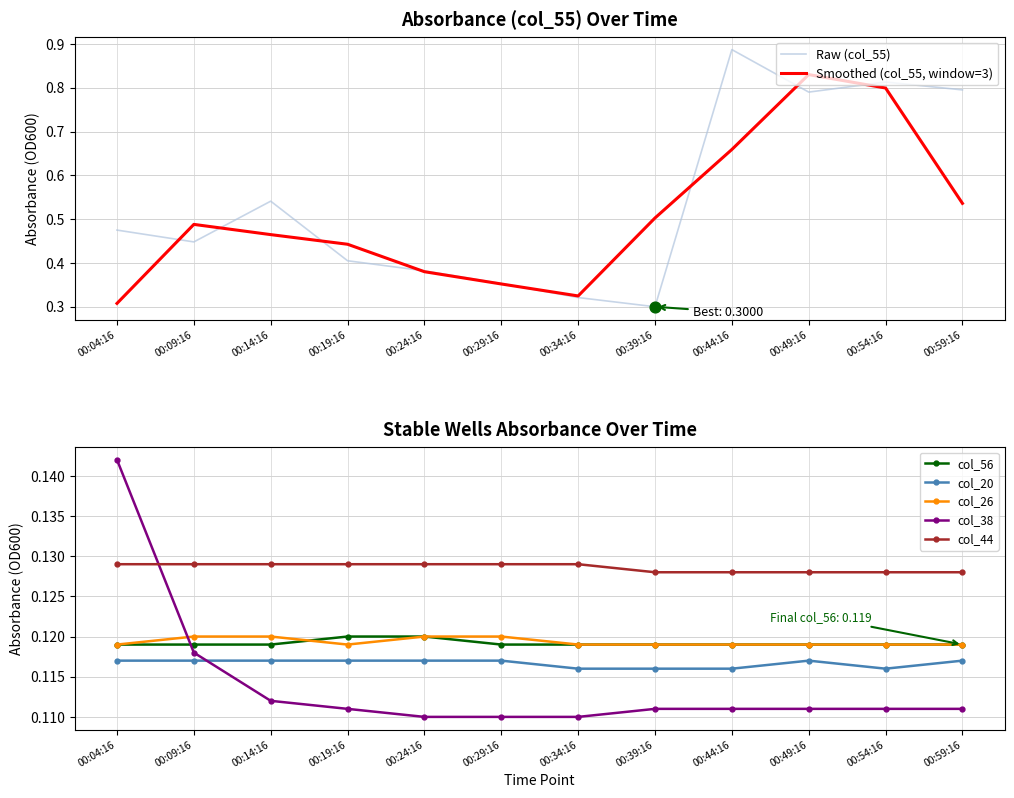

At how many categories does at least one series exceed 0?

12